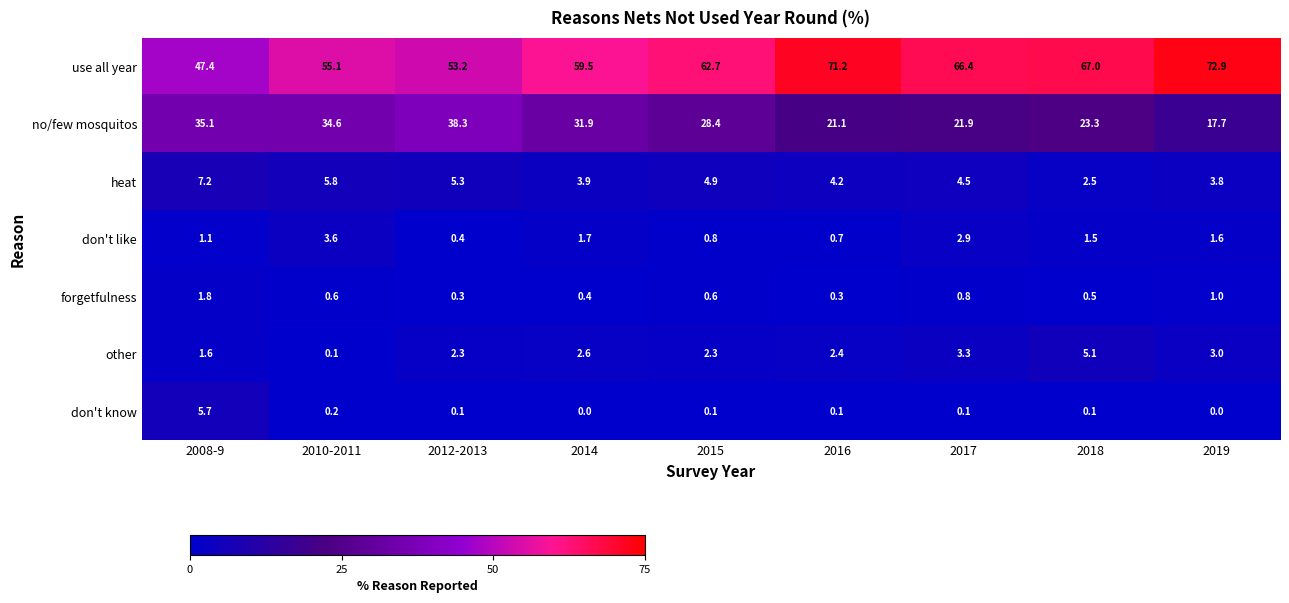

At 2014, list the series in order from smallest to largest.

don't know, forgetfulness, don't like, other, heat, no/few mosquitos, use all year